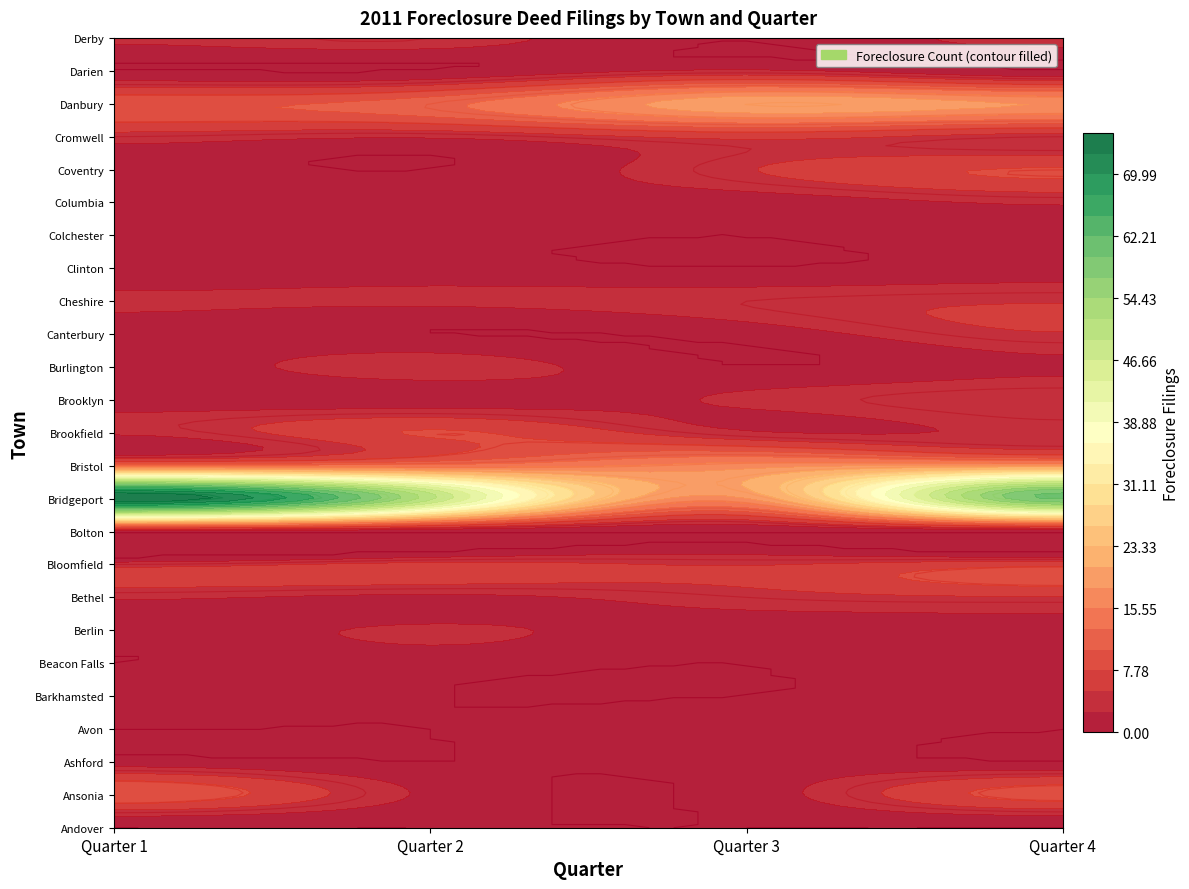

Rank the series by their maximum value, from highest to lowest.

Bridgeport, Danbury, Bristol, Ansonia, Brookfield, Coventry, Bloomfield, Cromwell, Bethel, Brooklyn, Canterbury, Cheshire, Burlington, Derby, Berlin, Columbia, Darien, Avon, Barkhamsted, Beacon Falls, Colchester, Ashford, Bolton, Clinton, Andover